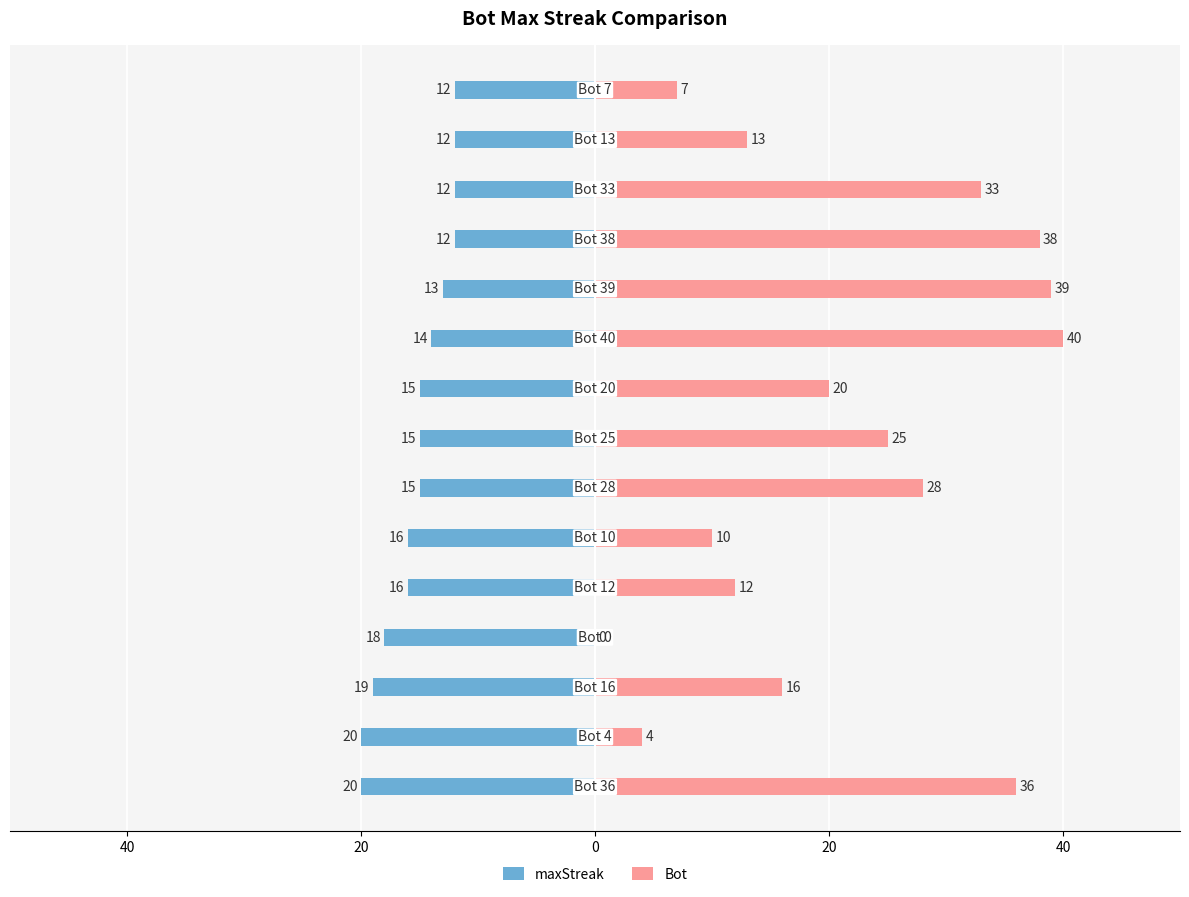

How many values in the maxStreak series are below -15?

6